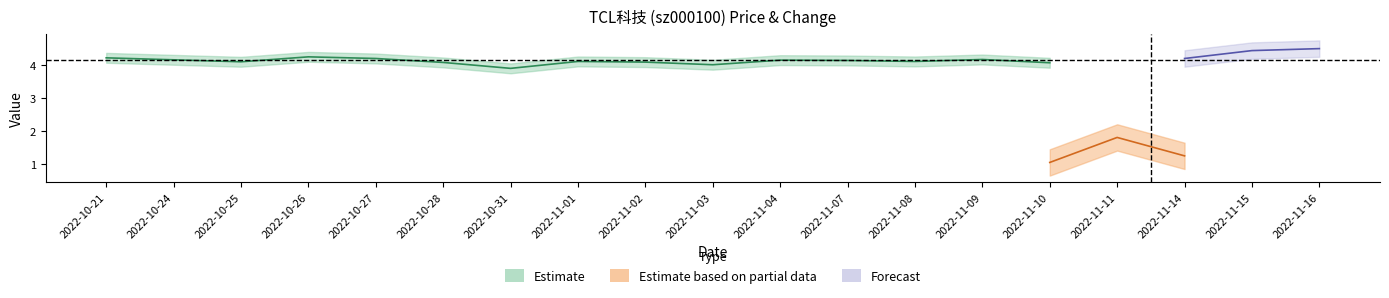

At which label does price first exceed 4?

2022-10-21